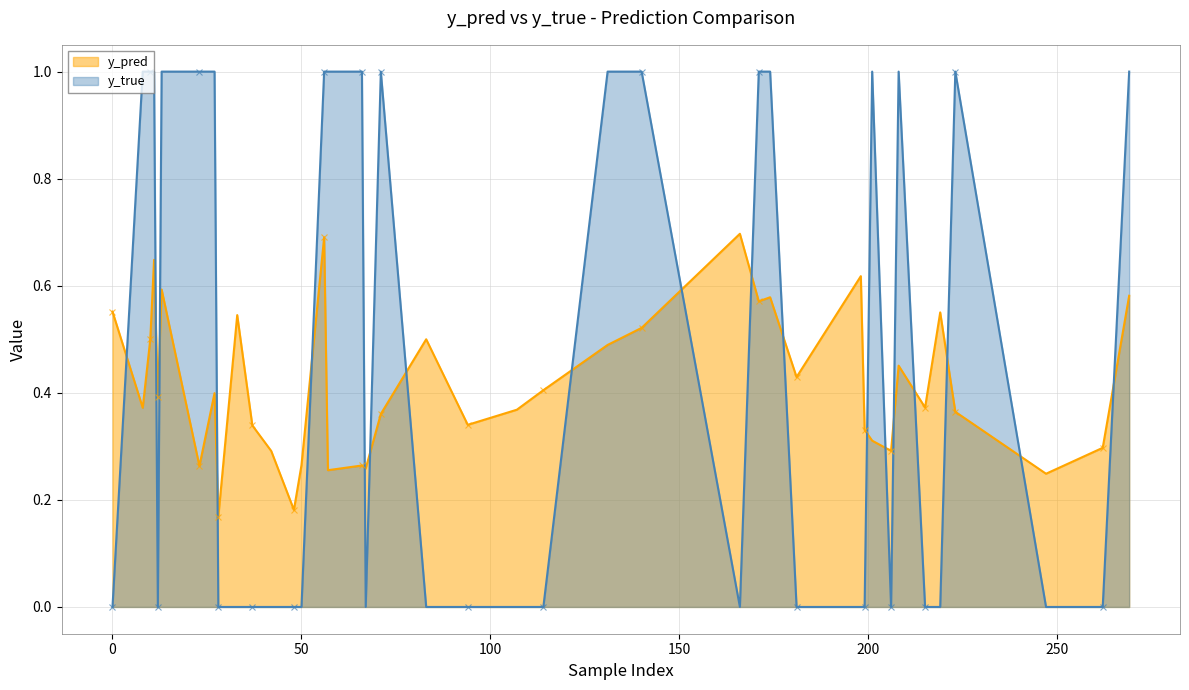

What is the value of the y_pred point at the 10th from the left?

0.4